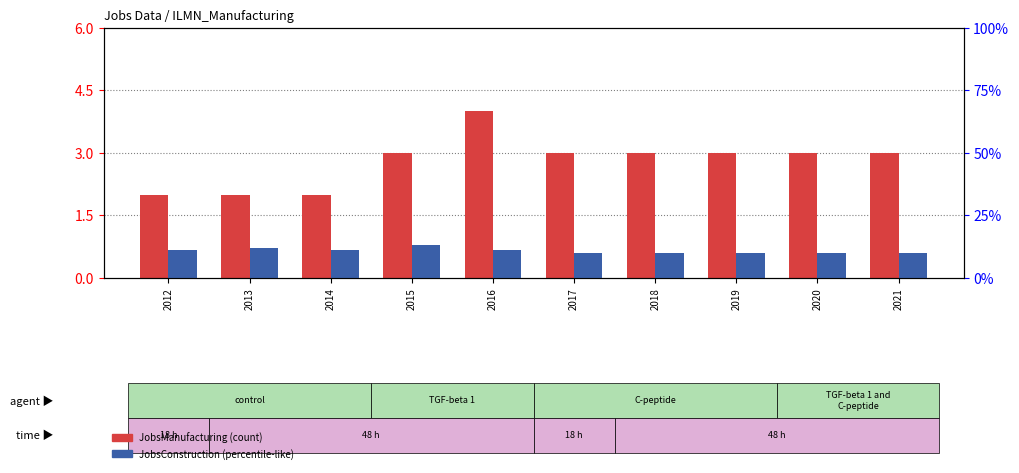

Are the bars grouped side by side (vs. stacked)?

Yes